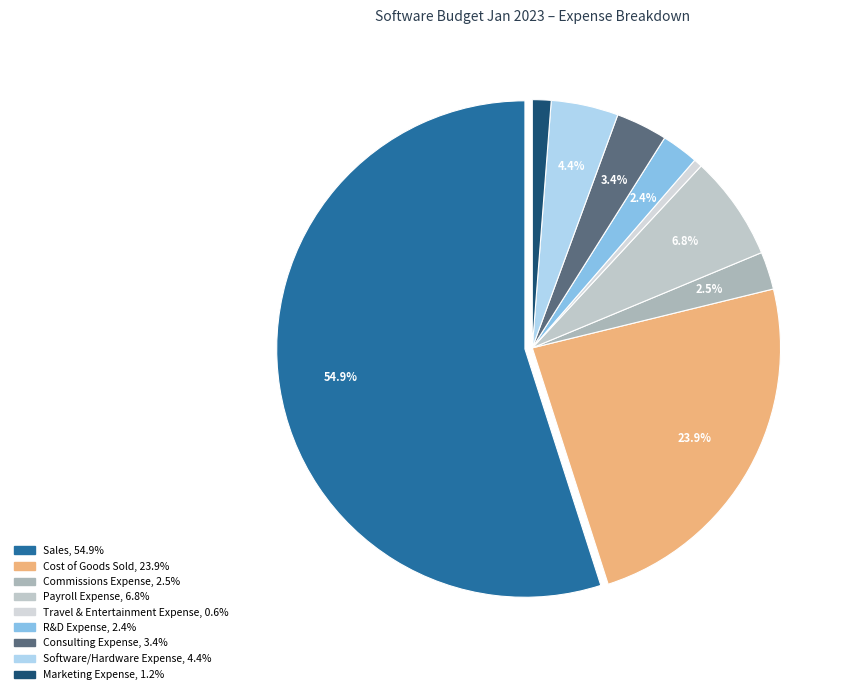

What percentage is the Consulting Expense slice, to the nearest percent?

3%